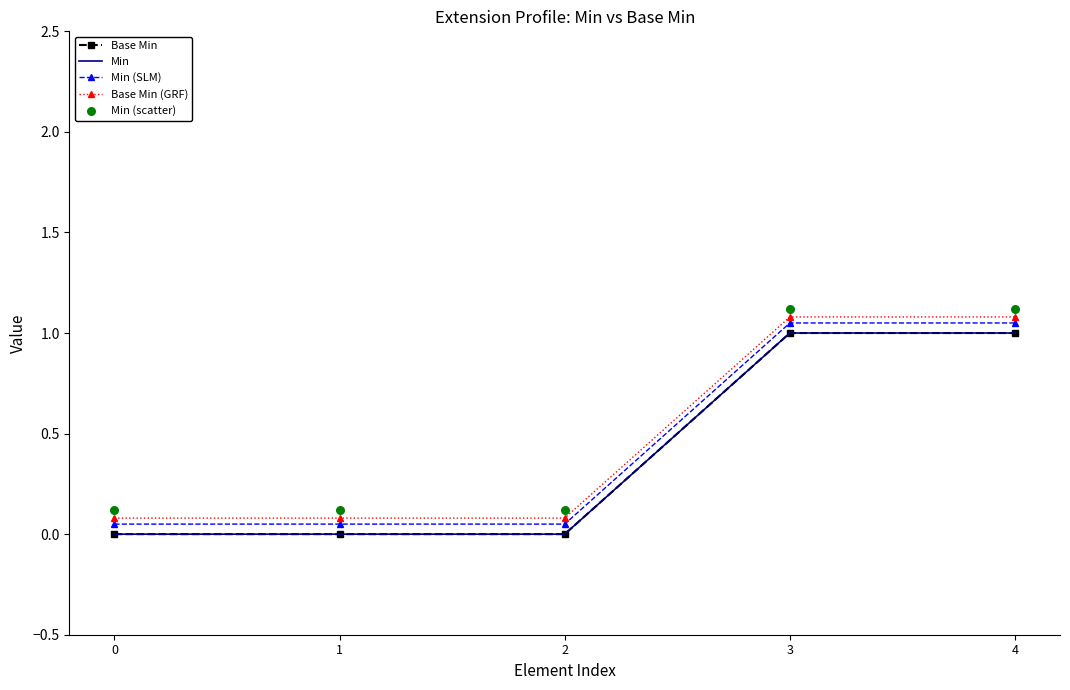

Which series contains the highest Y value?

Min (scatter)